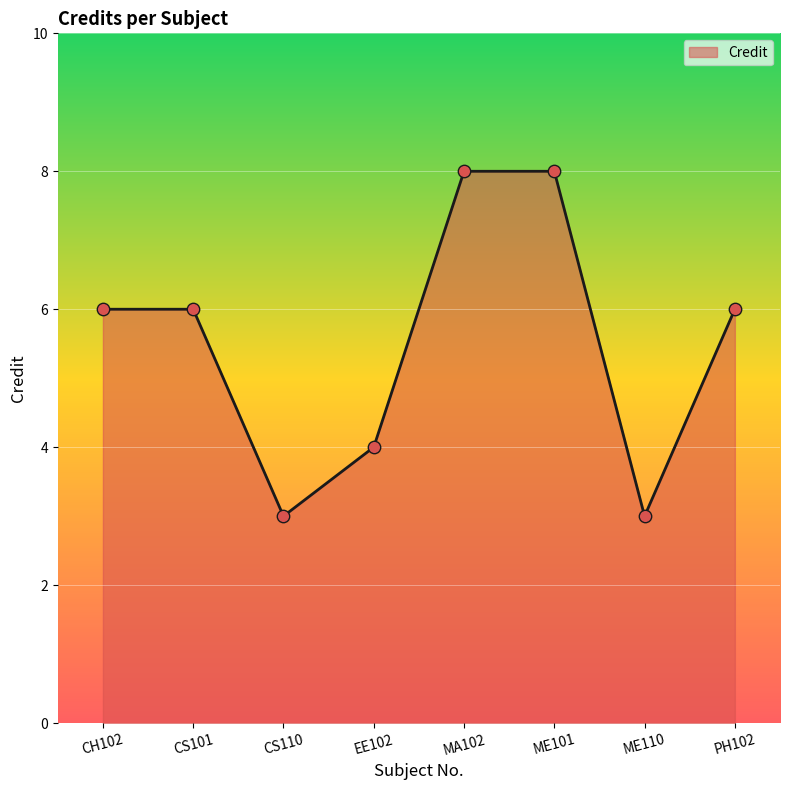

What is the change in value from ME110 to PH102?

+3